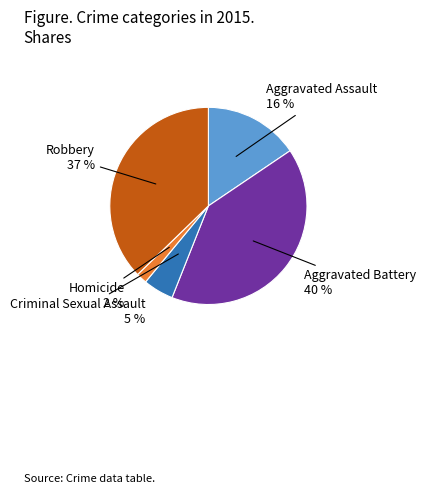

Count the number of slices in the pie.

5